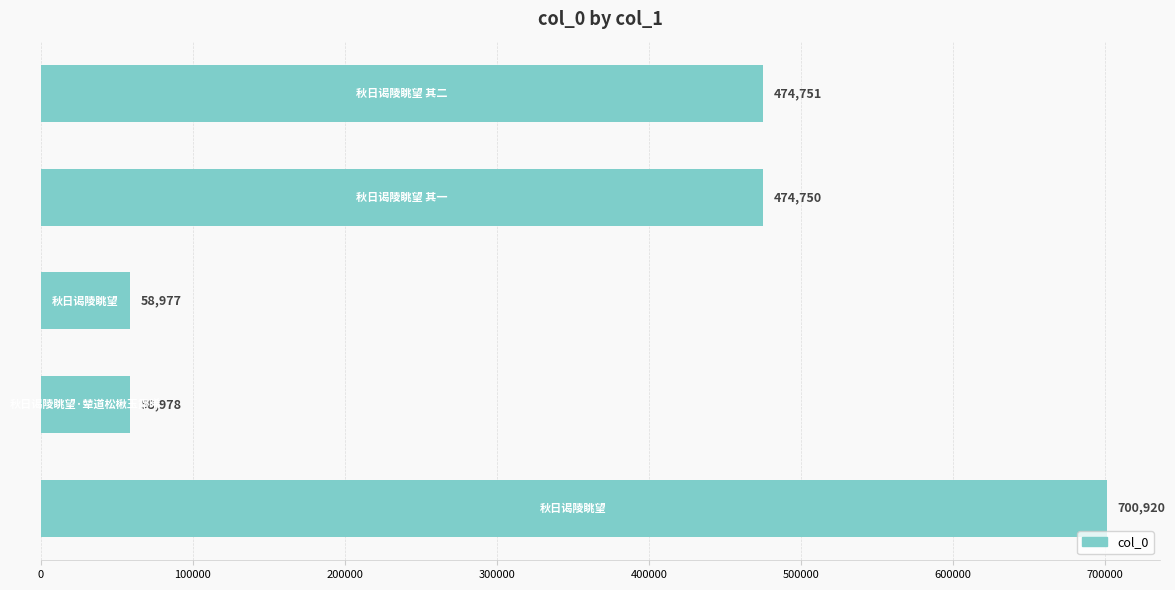

Reading bottom to top, extract all data points from this chart.

700920	58978	58977	474750	474751